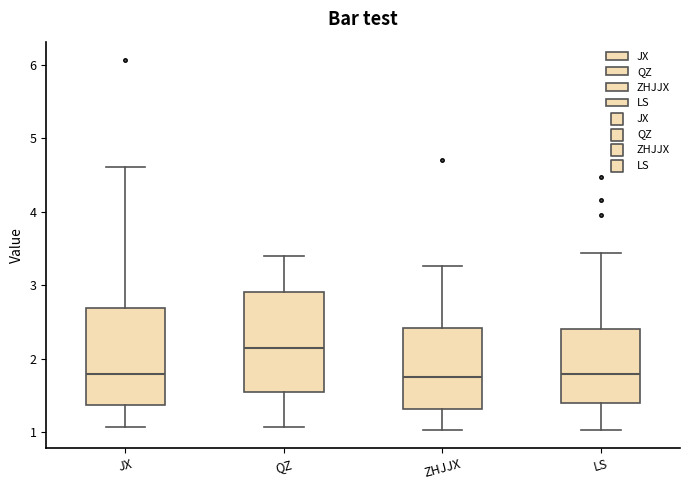

Reading left to right, read every box against the y-axis: the position of its median line, the range the box covers, and the ends of its whiskers. The values are not printed on the chart, so give them approximately, as read against the axis.

JX: median 1.8, box 1.4 to 2.7, whiskers 1.1 to 4.6
QZ: median 2.1, box 1.5 to 2.9, whiskers 1.1 to 3.4
ZHJJX: median 1.8, box 1.3 to 2.4, whiskers 1.0 to 3.3
LS: median 1.8, box 1.4 to 2.4, whiskers 1.0 to 3.4